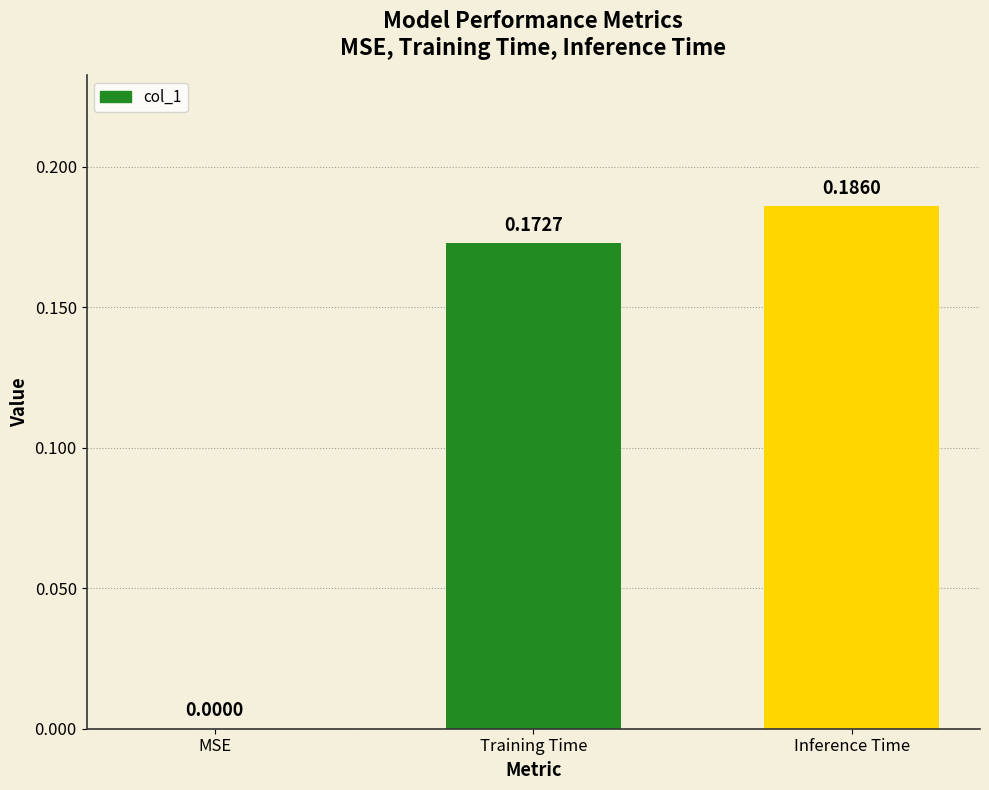

At which category does the chart reach its peak across all series?

Inference Time